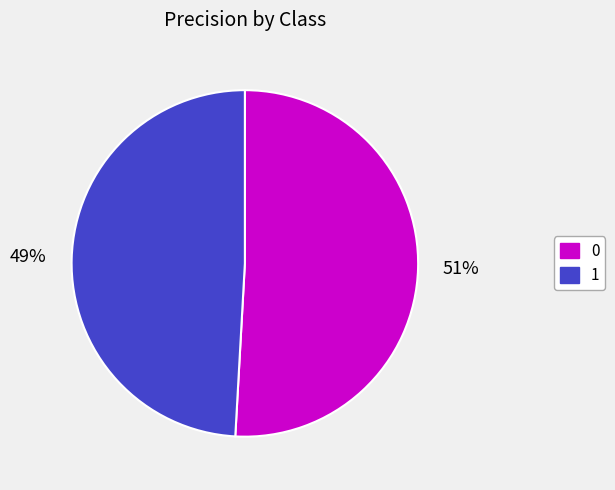

Rank the categories by value from highest to lowest.

0, 1